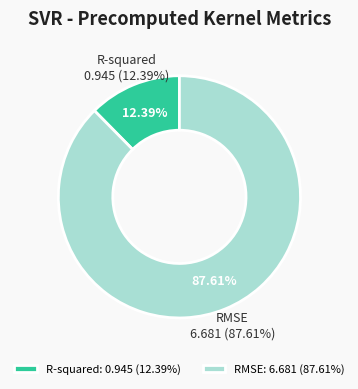

What is the change in value from R-squared to RMSE?

+5.7